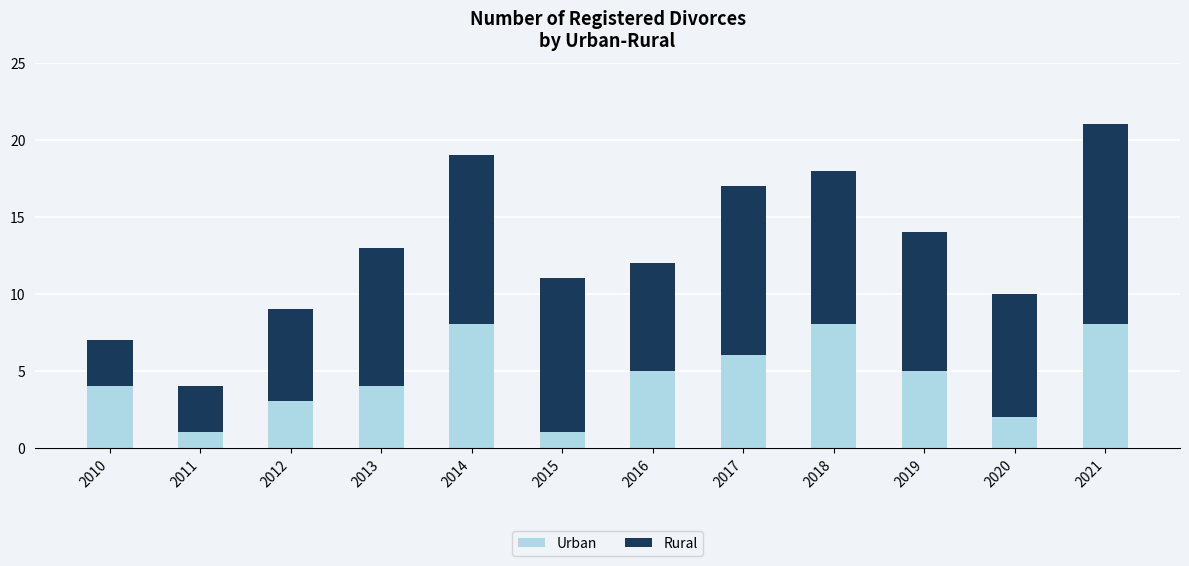

Is it true that Urban equals 1 at 2012?

False